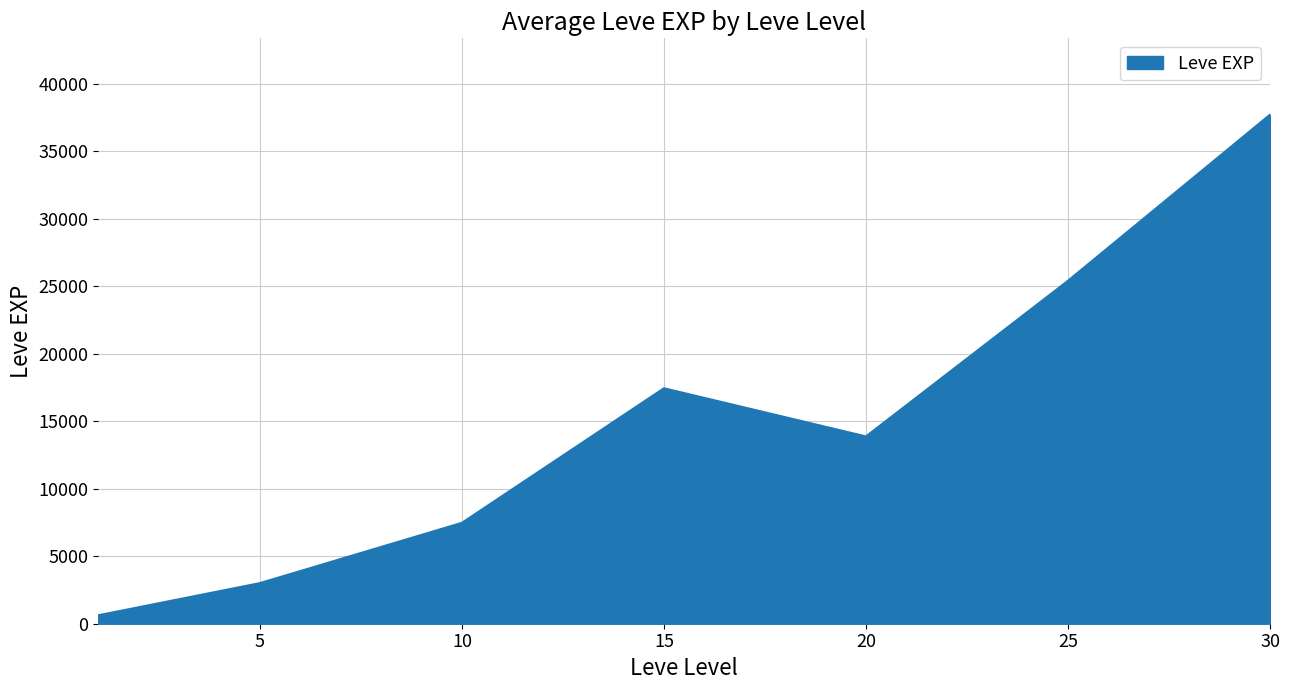

True or false: there are more than 1 points higher than both neighbors.

False